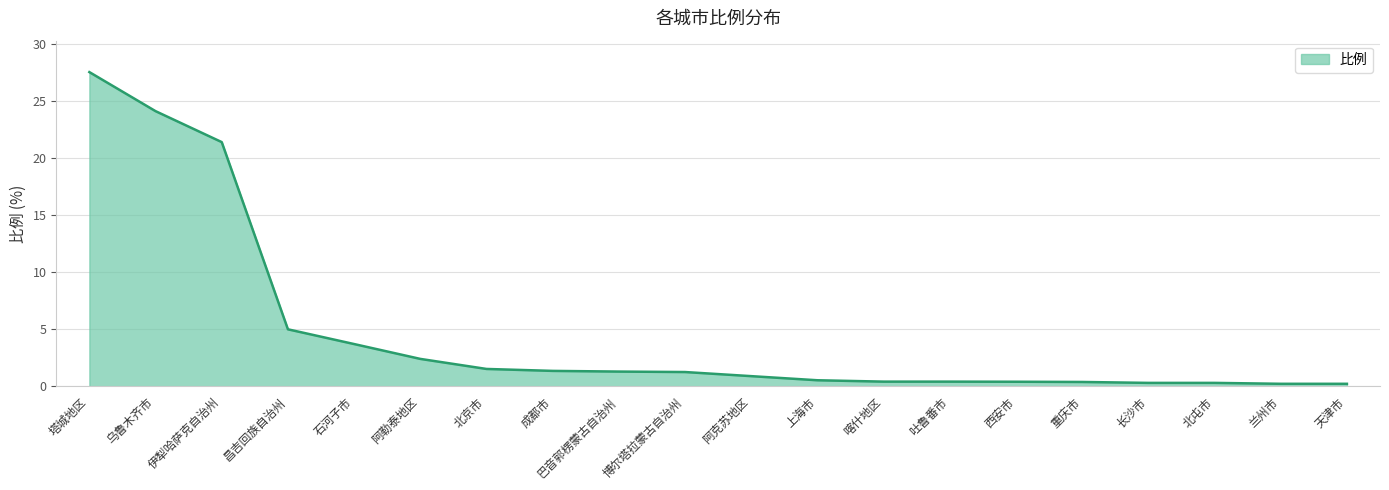

What is the greatest value displayed?

27.5